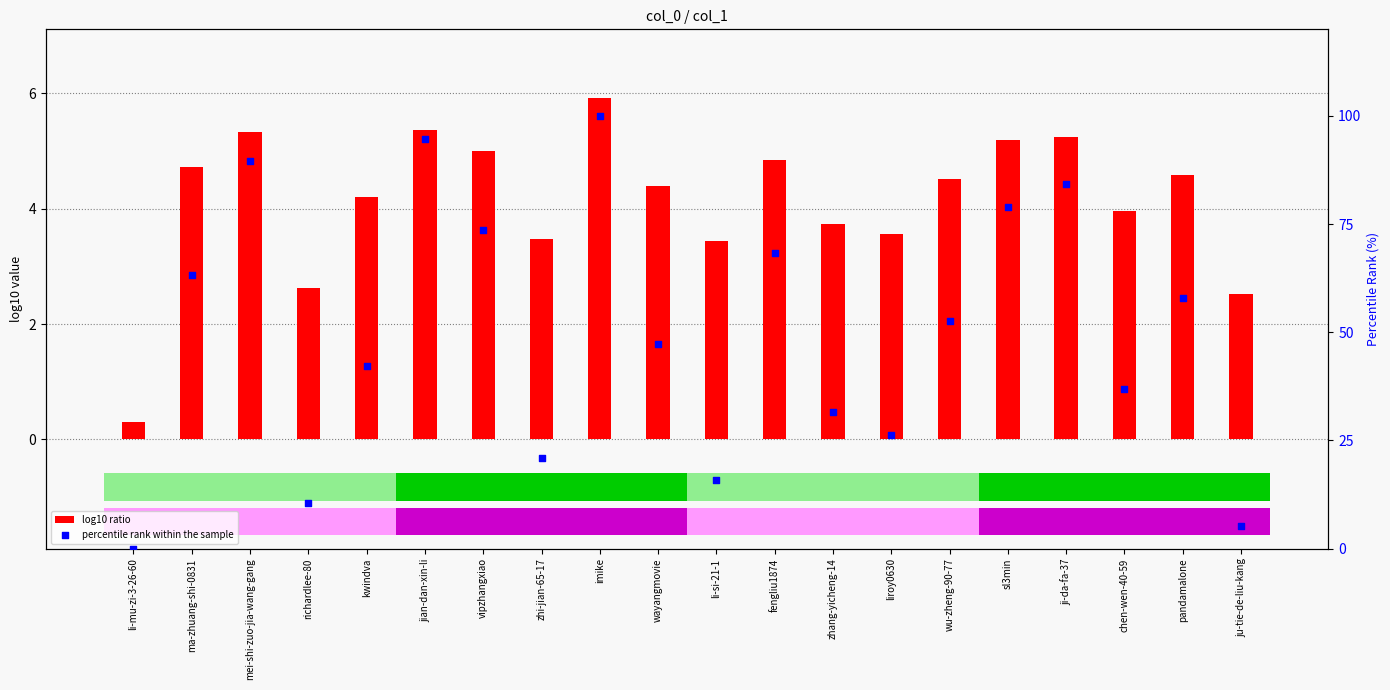

Is the value of percentile rank within the sample at liroy0630 greater than the value of log10 ratio at zhang-yicheng-14?

Yes